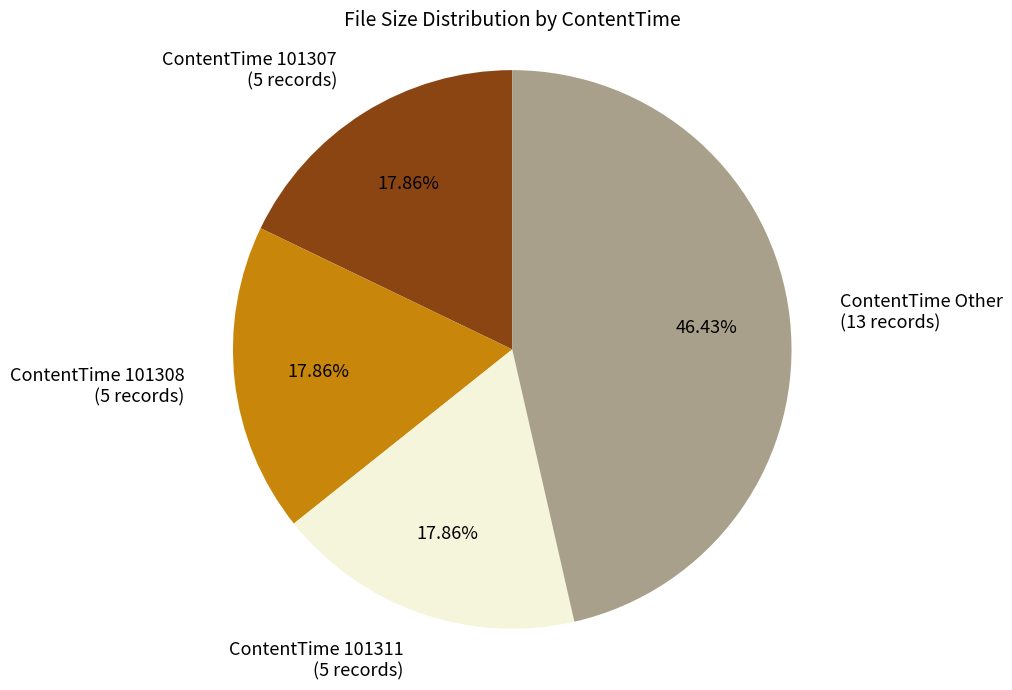

Do ContentTime 101307 (5 records) and ContentTime 101308 (5 records) together represent more than half of the pie?

No